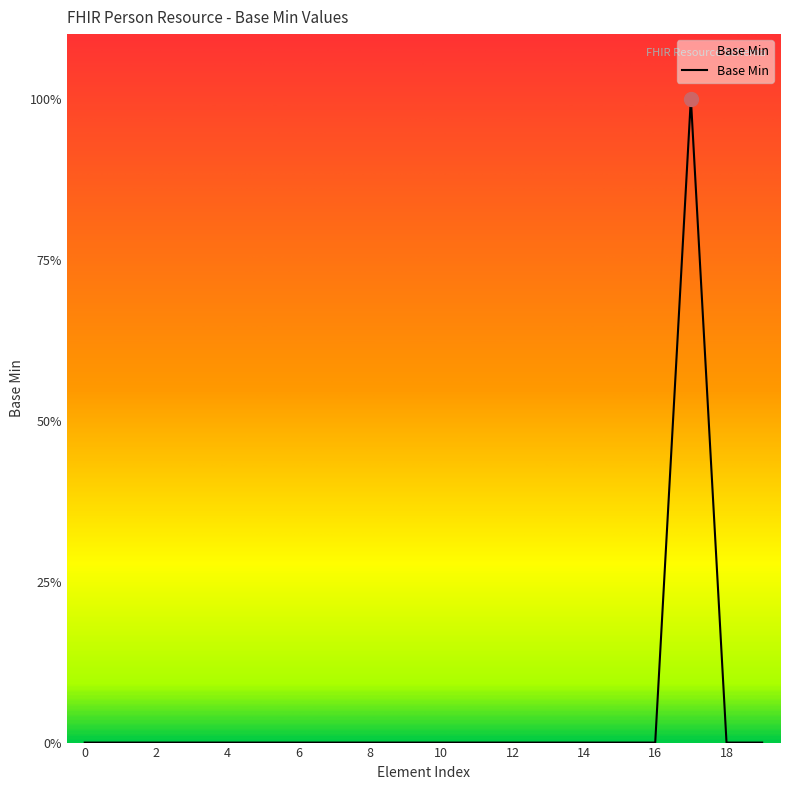

Does the chart display data point markers on the line(s)?

No